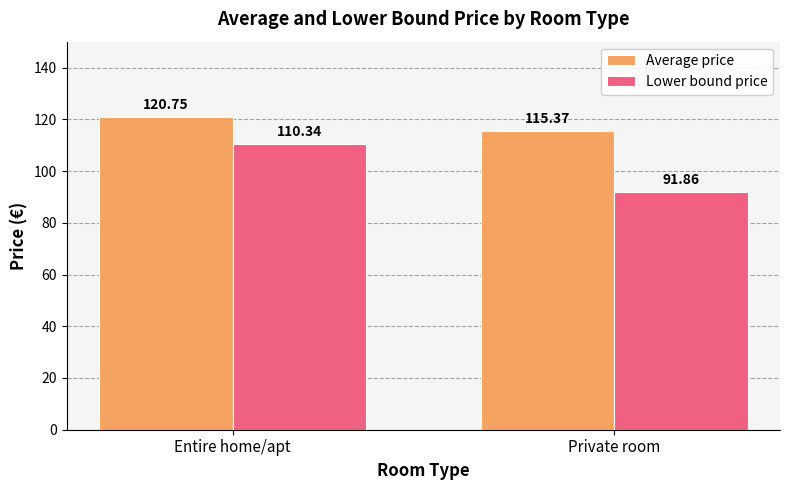

Does the chart contain any negative values?

No